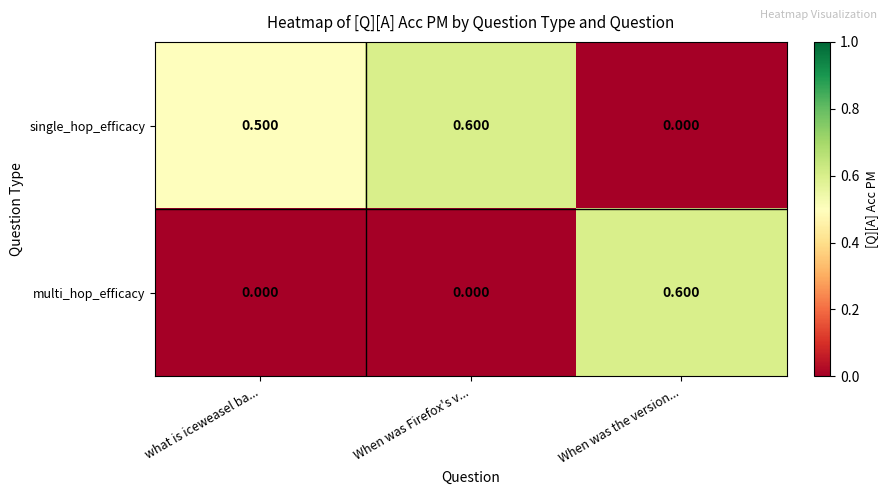

What is the spread (max minus min) of values at what is iceweasel ba...?

0.5